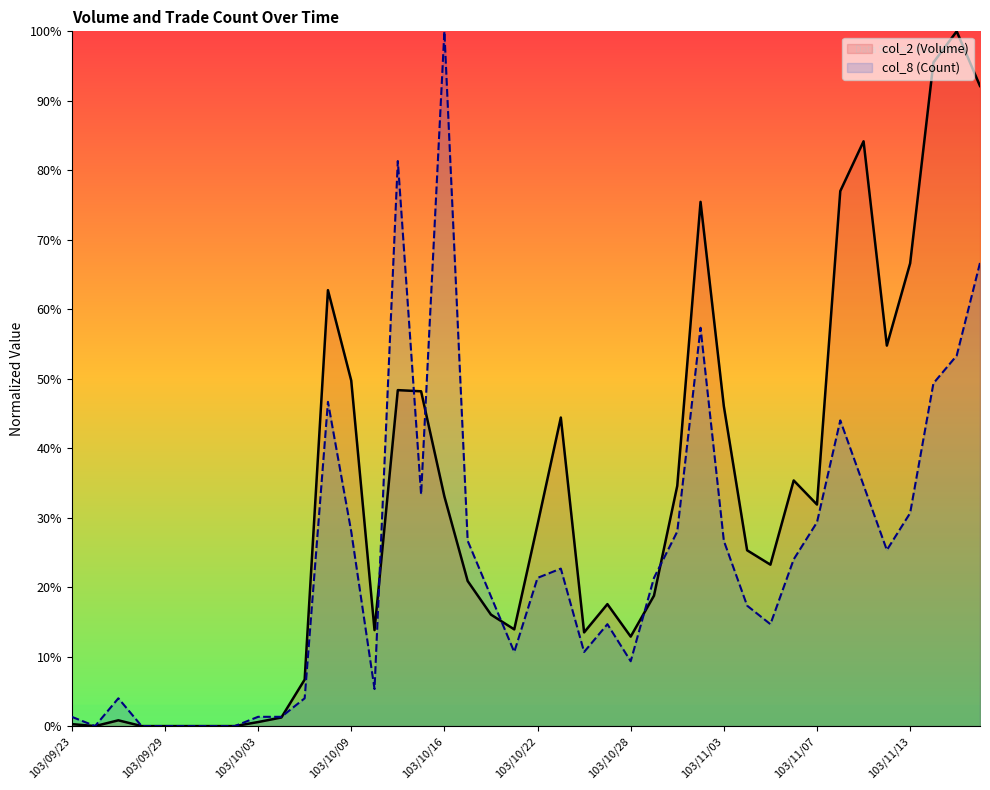

Where is col_8 (Count) nearest to the value 50?

103/11/14